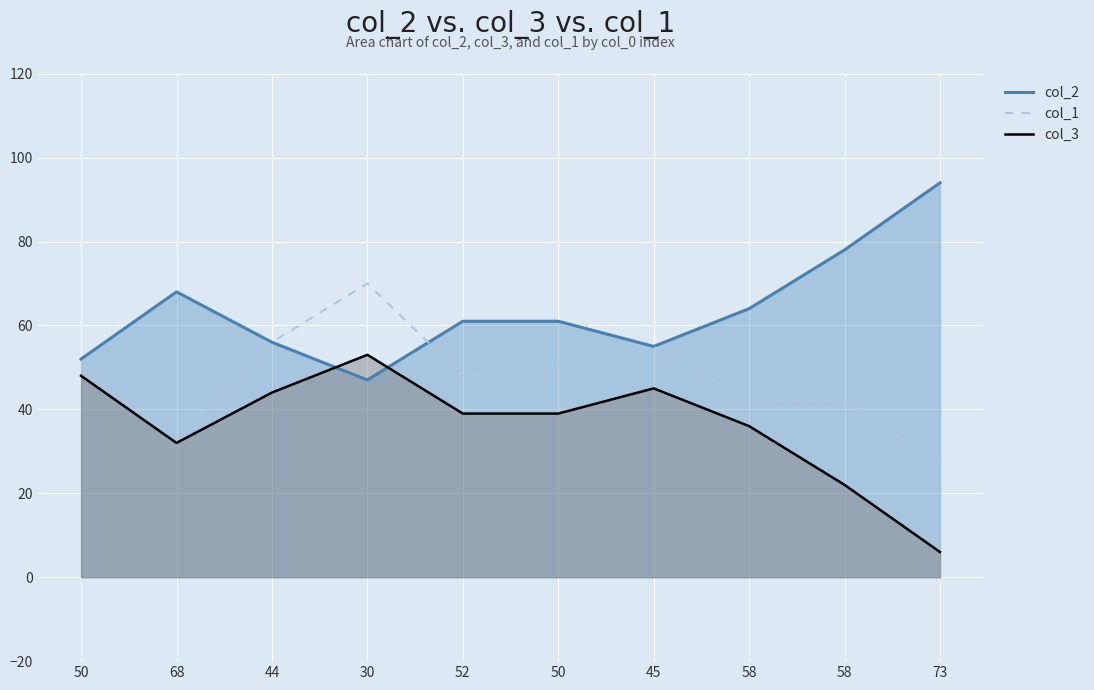

At which category is the sum across all series the highest?

30